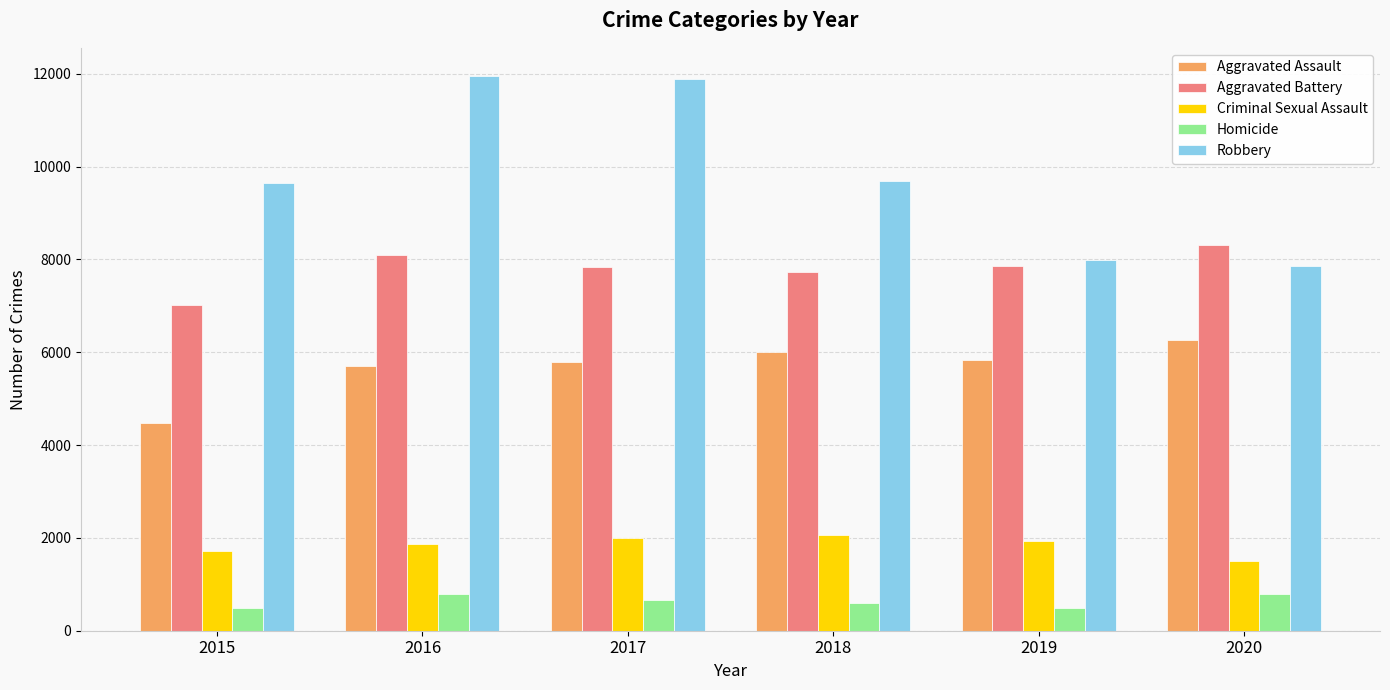

How many bars are there in total?

30